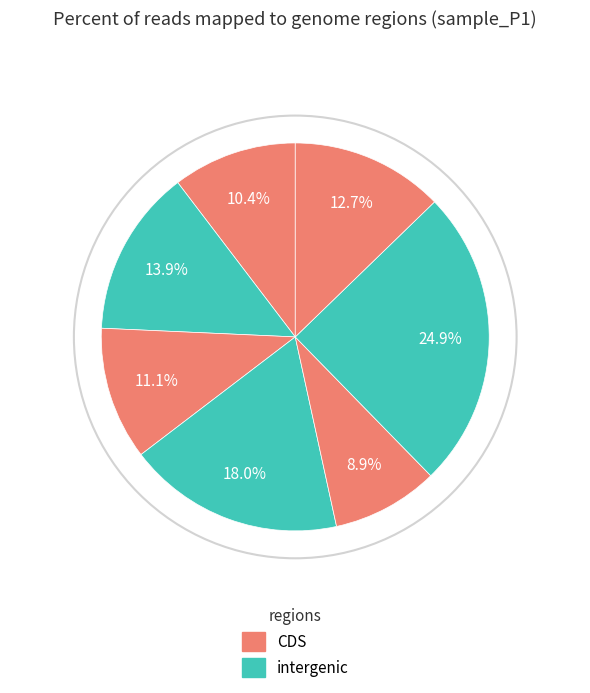

How many segments does this pie chart have?

7